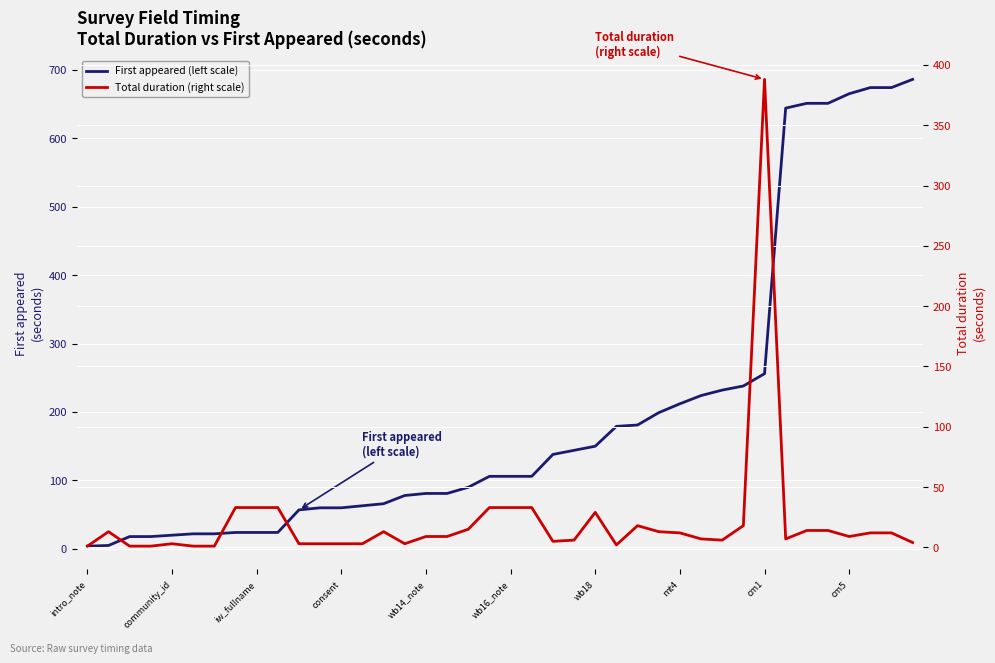

What is the difference between the maximum and minimum values in the Total duration (right scale) series?

387